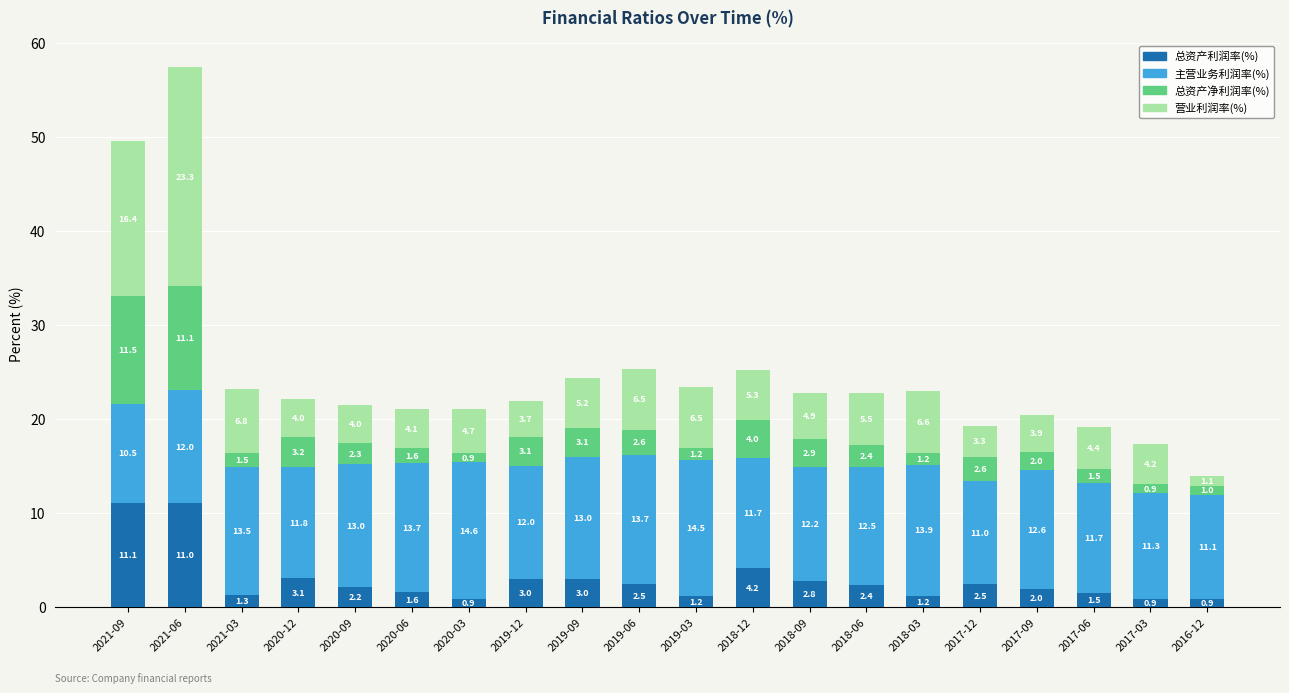

At which label is 总资产利润率(%) closest to 5?

2018-12